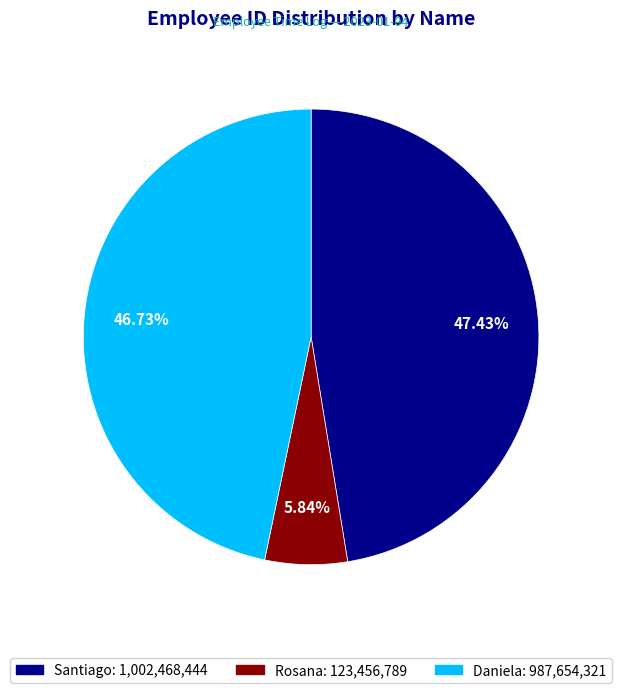

Which slice is the smallest?

Rosana